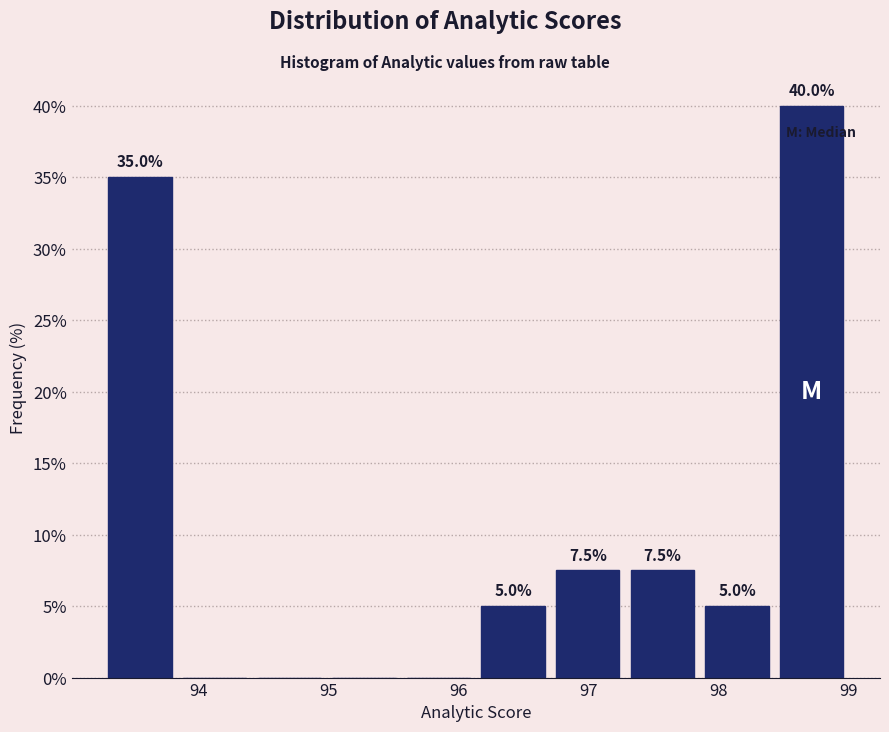

Which range on the x-axis has the tallest bar?

98.4 to 99.0